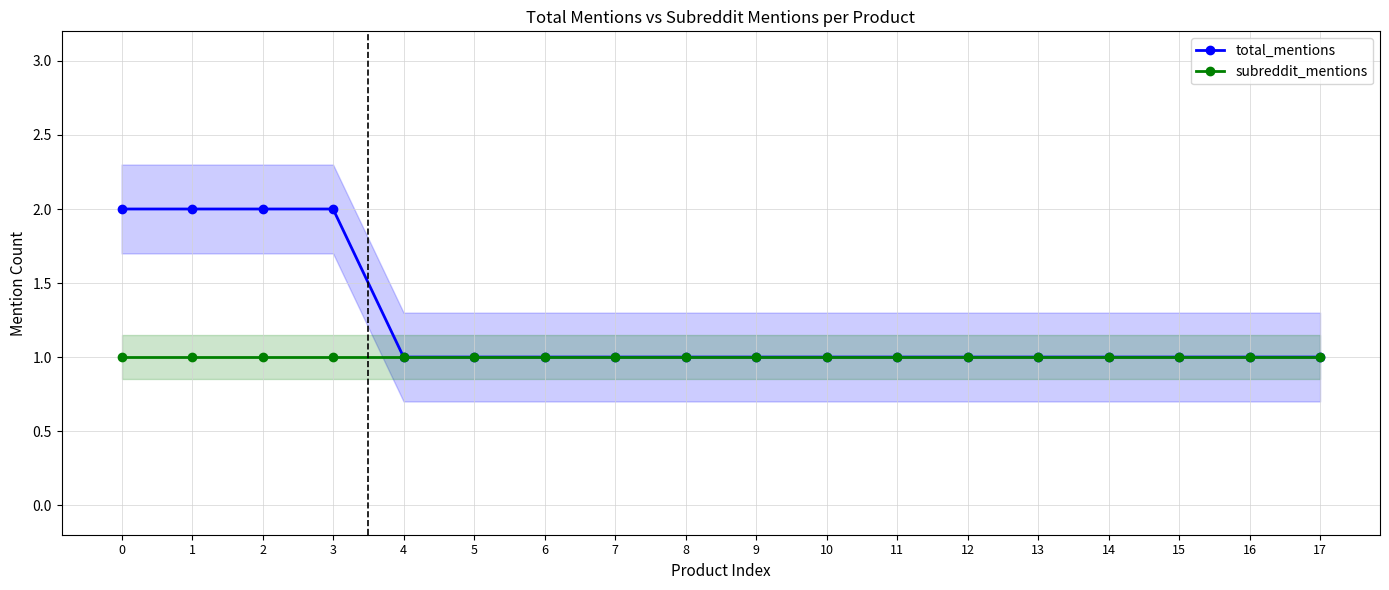

What is the minimum value shown in the chart?

1